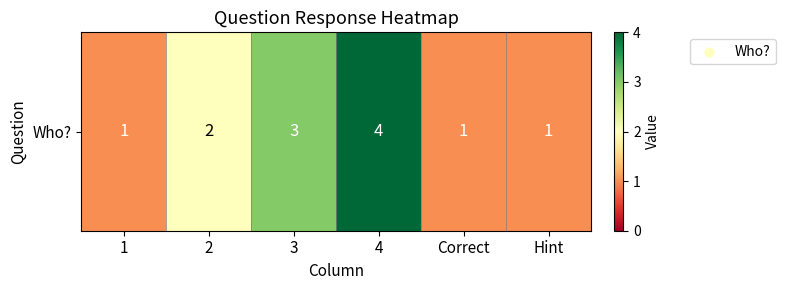

The value at 4 is 4. True or false?

True